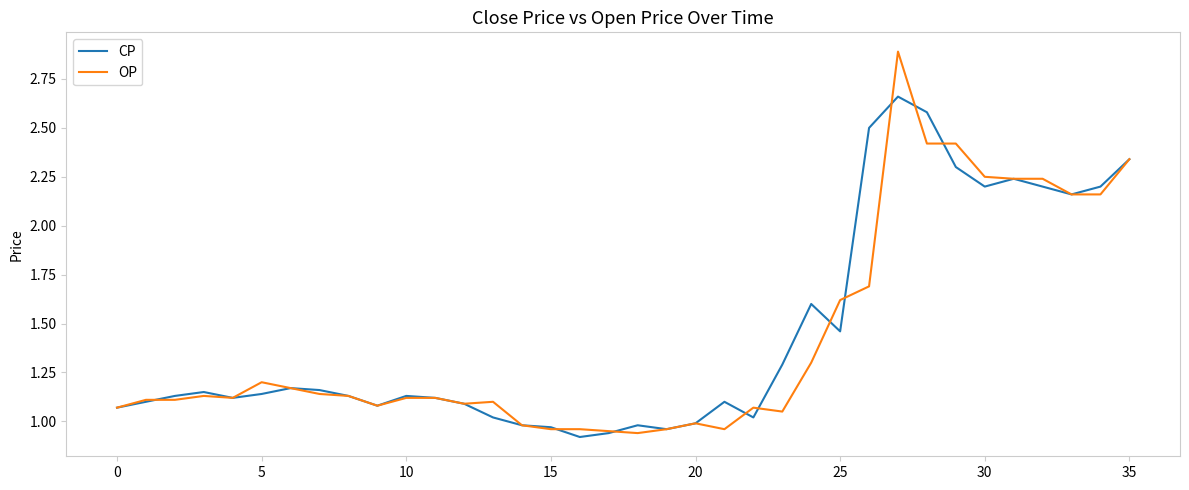

What is the greatest value displayed?

2.9